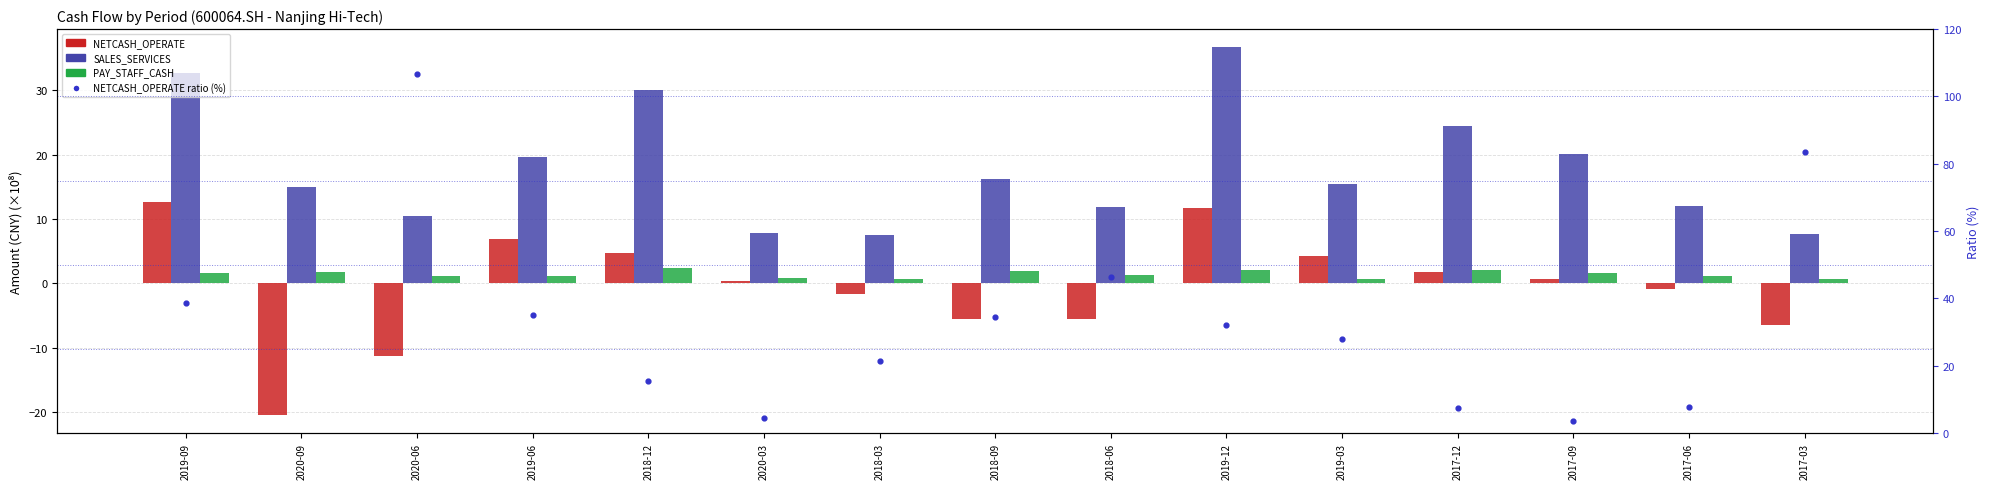

At which category is the sum across all series the highest?

2020-09